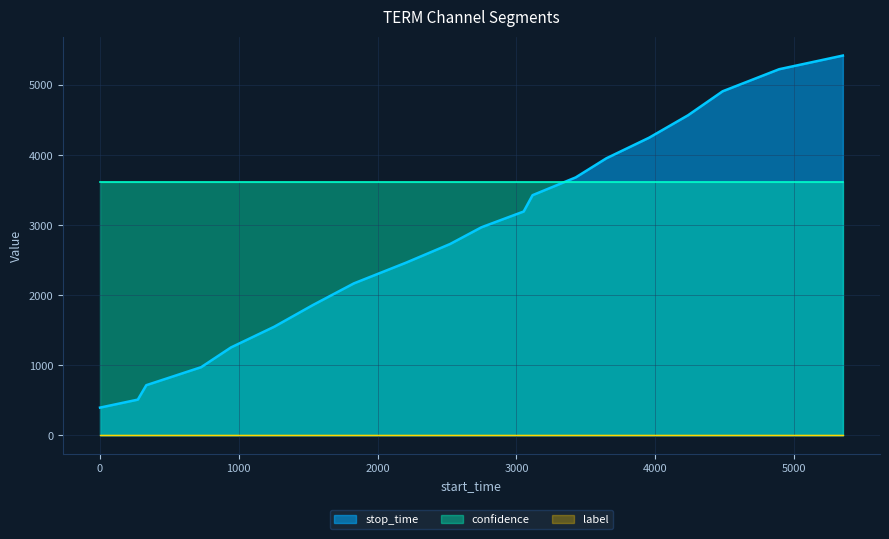

True or false: label has more than 2 interior local peaks.

False